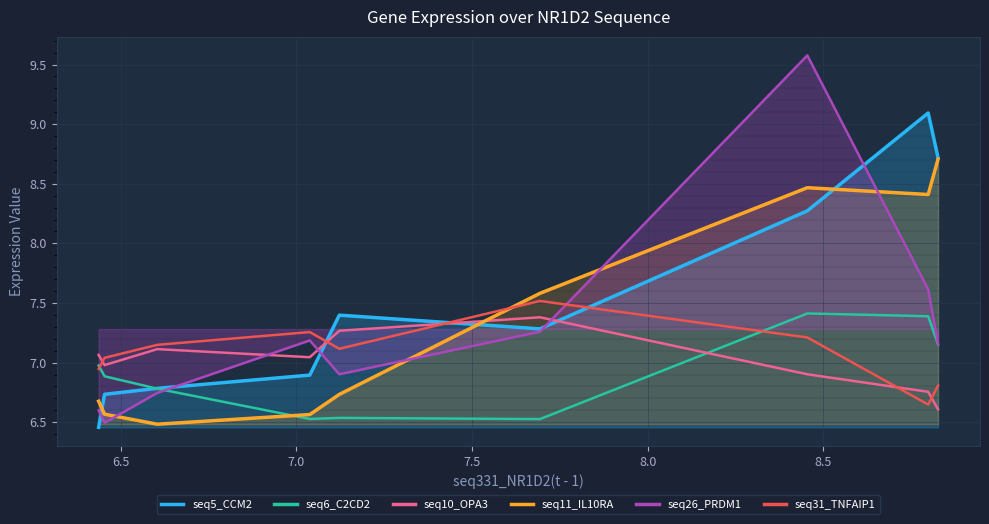

After their last crossing, which series has the higher values: seq10_OPA3 or seq26_PRDM1?

seq26_PRDM1